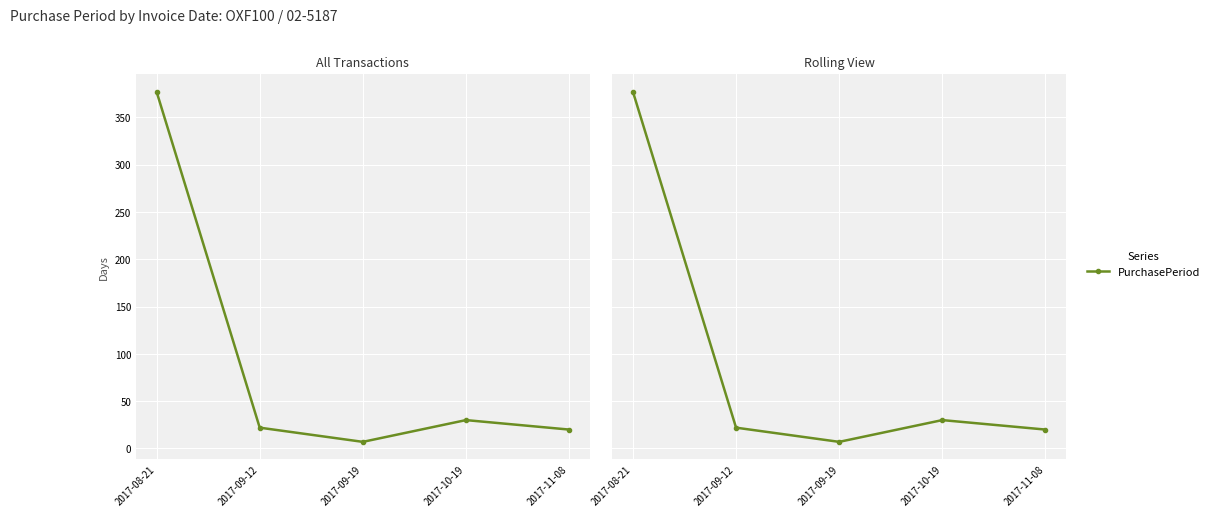

Between 2017-11-08 and 2017-08-21, which is larger?

2017-08-21